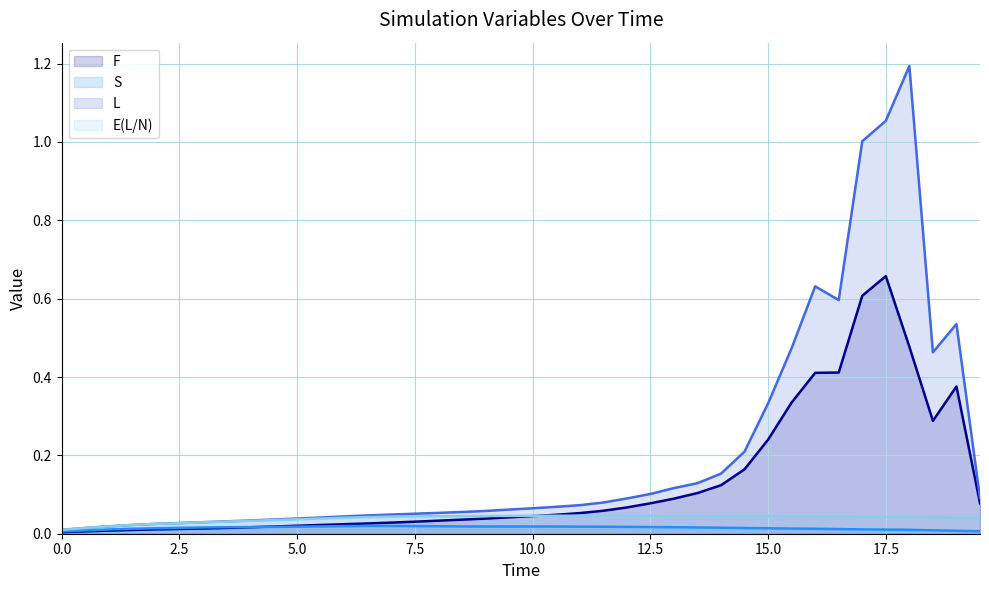

Rank the categories by S value from highest to lowest.

6.5, 7.0, 7.5, 6.0, 8.0, 5.5, 8.5, 9.5, 10.0, 9.0, 10.5, 11.0, 5.0, 11.5, 4.5, 12.0, 4.0, 12.5, 13.0, 3.5, 13.5, 3.0, 14.0, 2.5, 14.5, 2.0, 15.0, 15.5, 1.5, 16.0, 16.5, 17.0, 1.0, 17.5, 18.0, 18.5, 0.5, 19.0, 19.5, 0.0